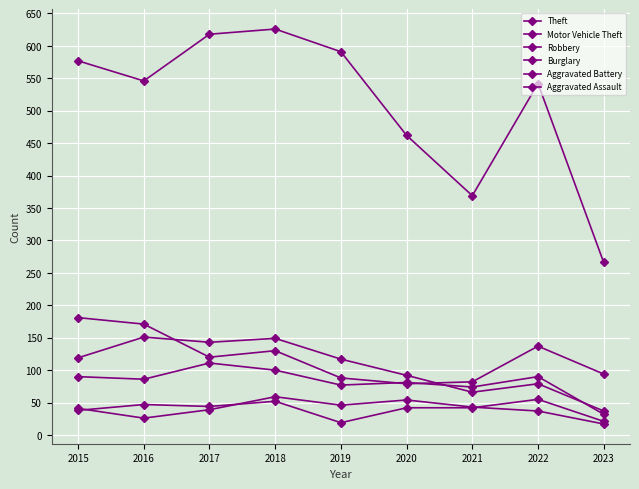

How many data points in Aggravated Battery are less than 41?

4